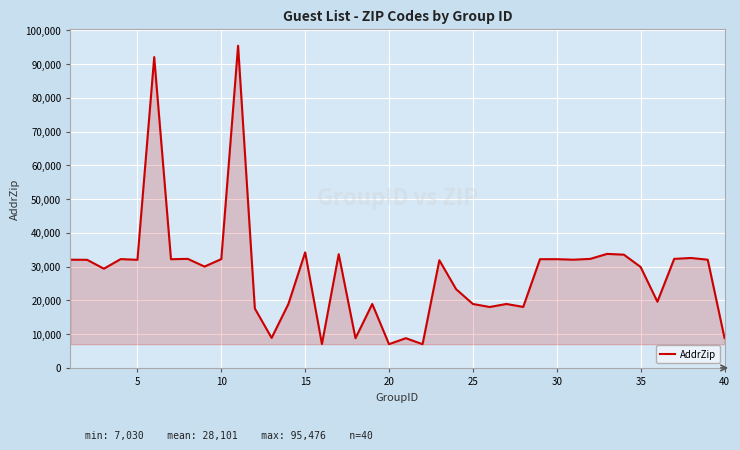

What is the difference between the maximum and minimum values?

88446